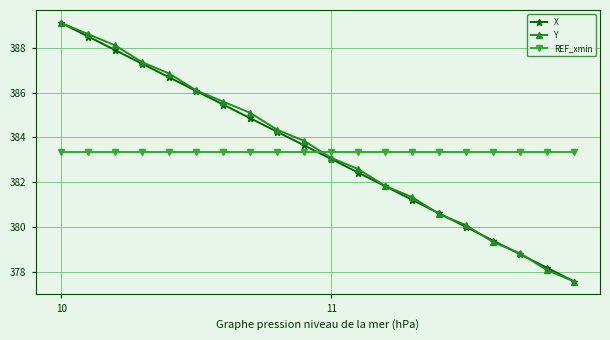

How many lines are shown in the chart?

3